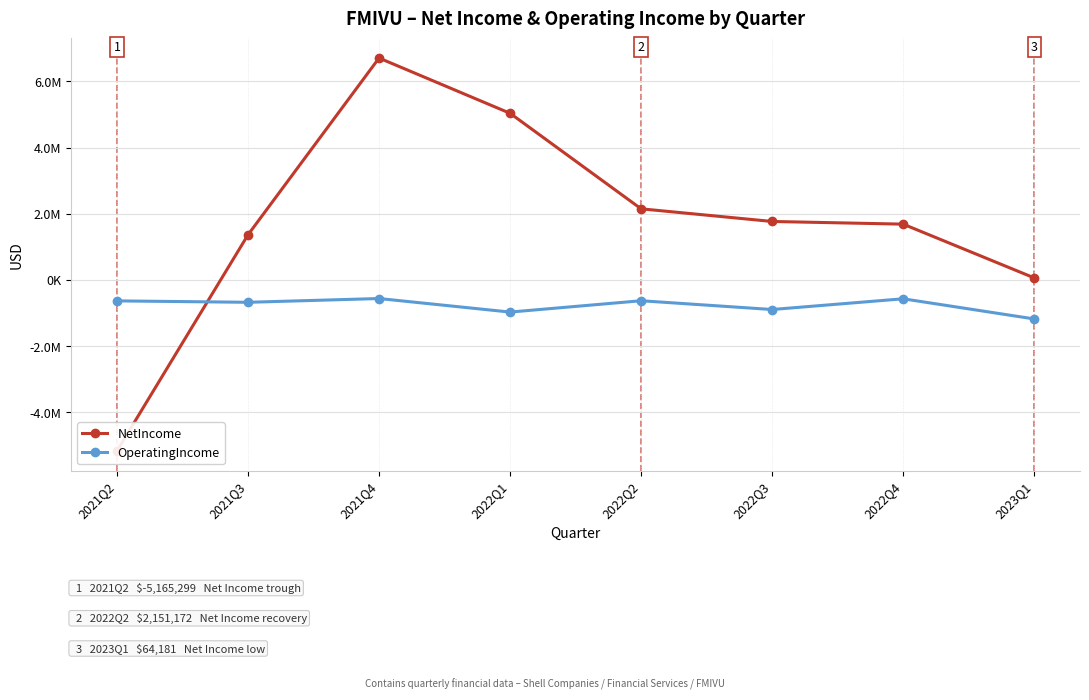

What is the sum of the OperatingIncome values at 2022Q3 and 2022Q1?

-1863041